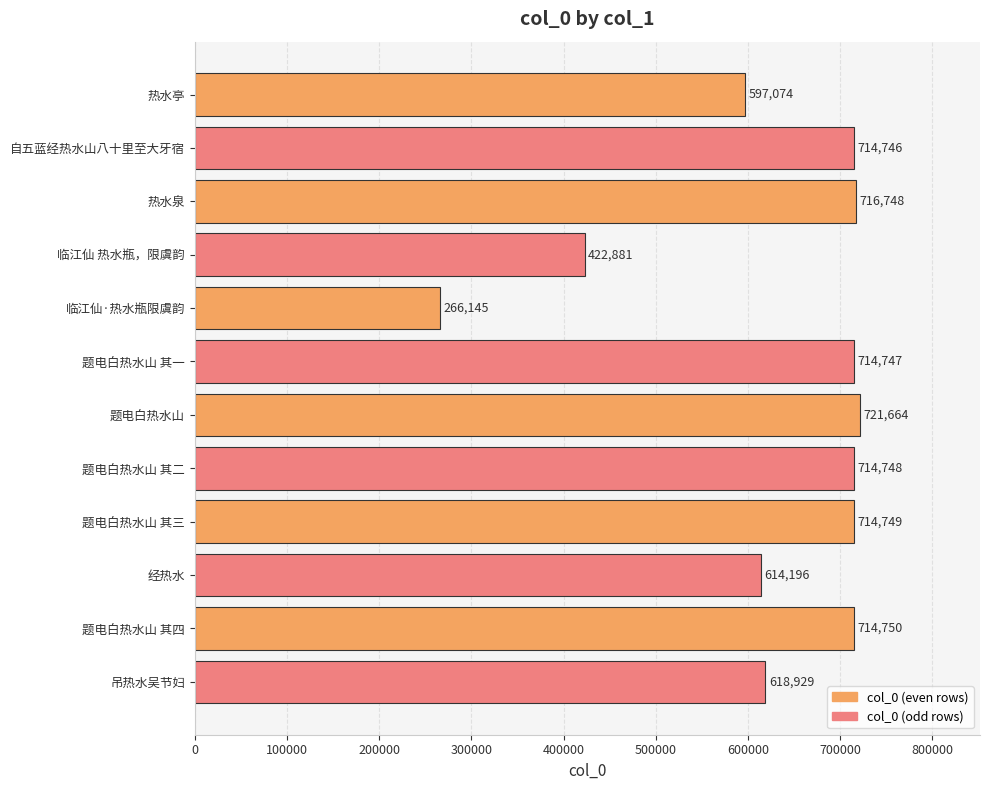

Reading top to bottom, transcribe all the data shown in this chart.

热水亭=597074	自五蓝经热水山八十里至大牙宿=714746	热水泉=716748	临江仙 热水瓶，限虞韵=422881	临江仙·热水瓶限虞韵=266145	题电白热水山 其一=714747	题电白热水山=721664	题电白热水山 其二=714748	题电白热水山 其三=714749	经热水=614196	题电白热水山 其四=714750	吊热水吴节妇=618929